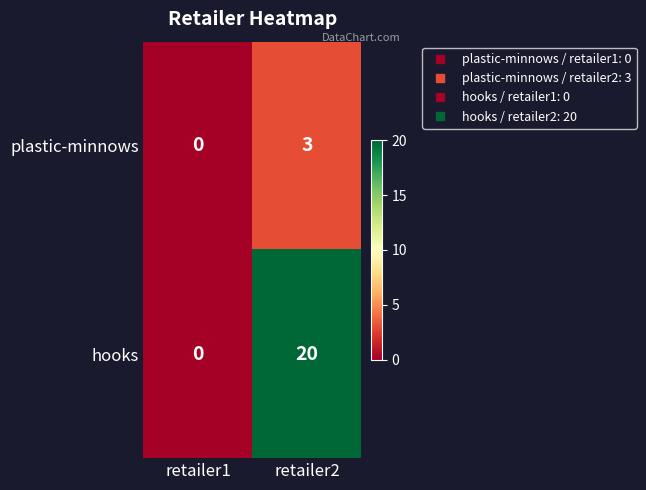

What is the total value across all series at retailer2?

23